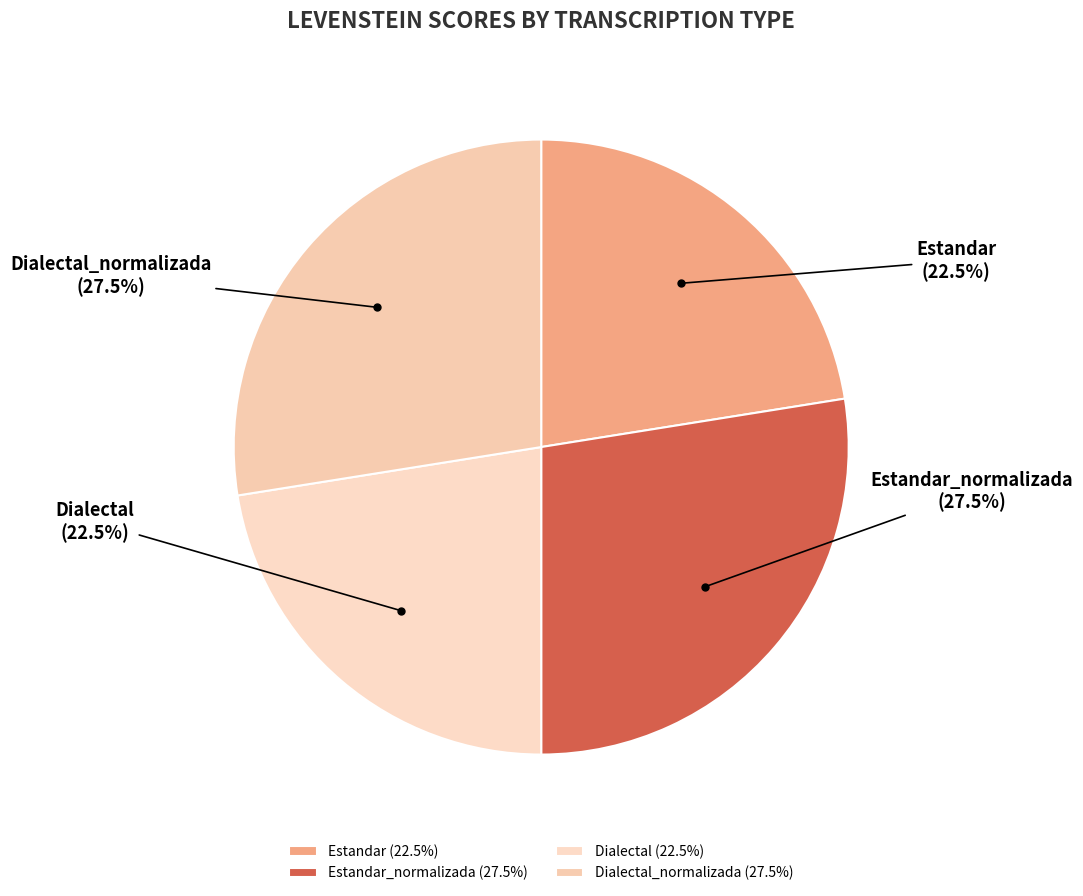

What is the ratio of the value at Dialectal (22.5%) to the value at Estandar_normalizada (27.5%)?

0.8